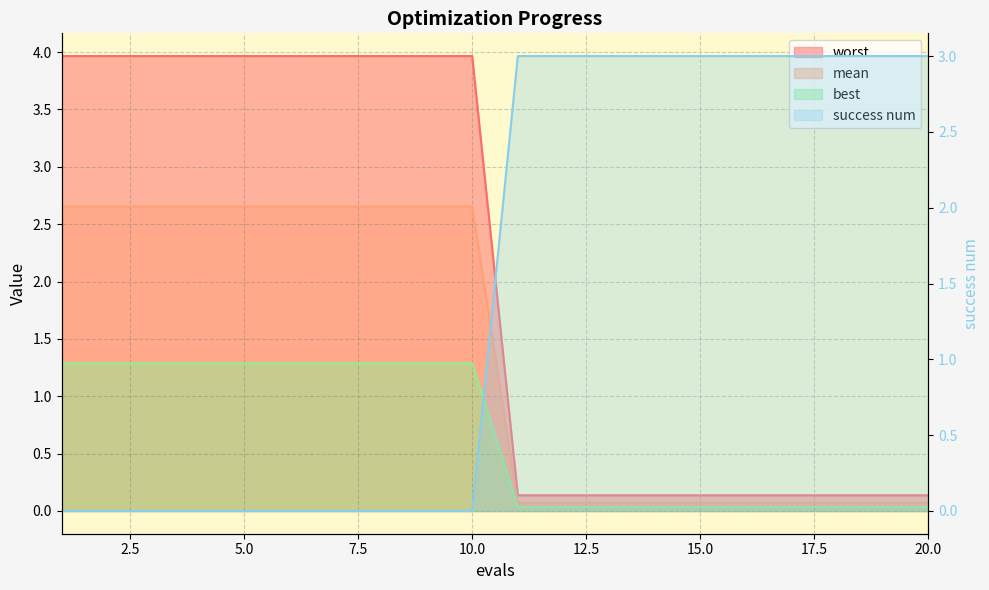

How many positive values are there?

10